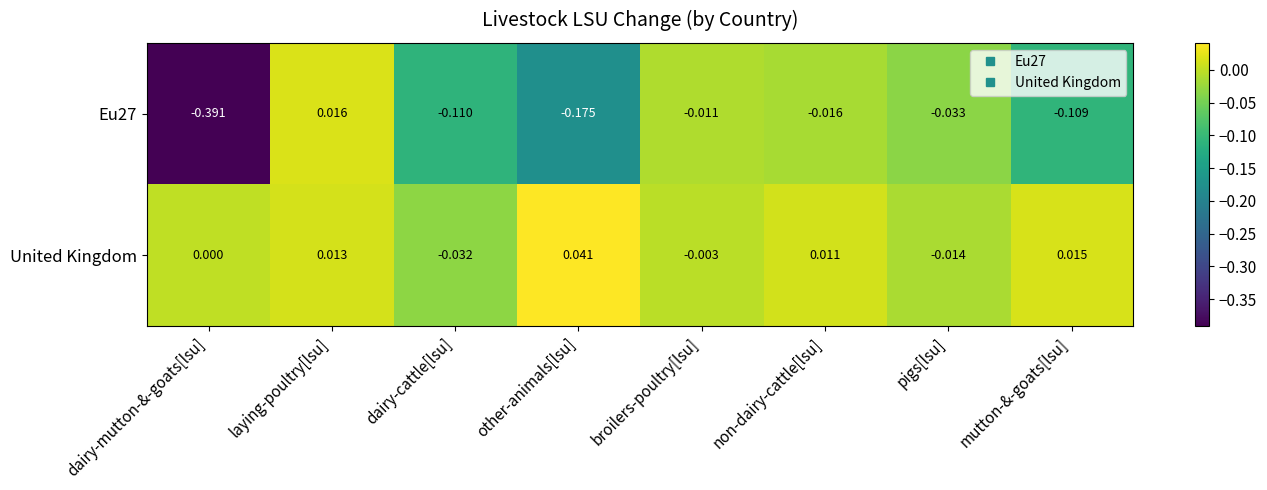

At which category does the chart reach its peak across all series?

other-animals[lsu]